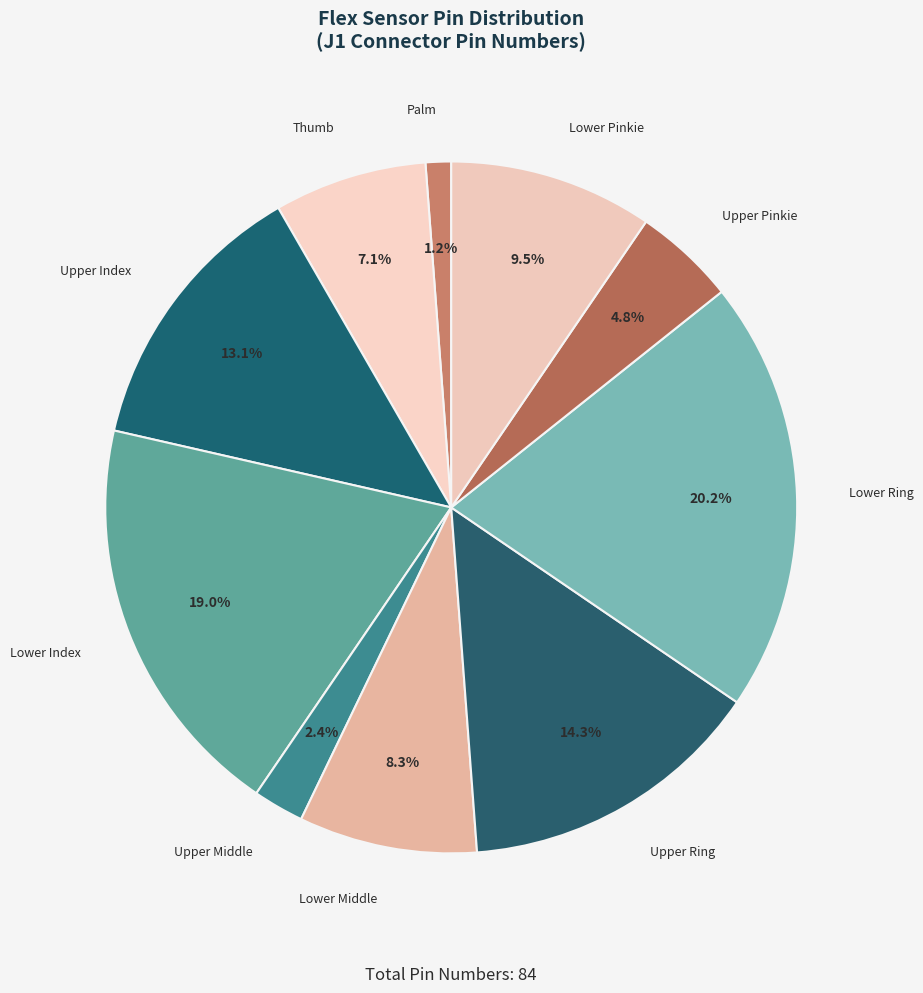

Which slice is the largest?

Lower Ring